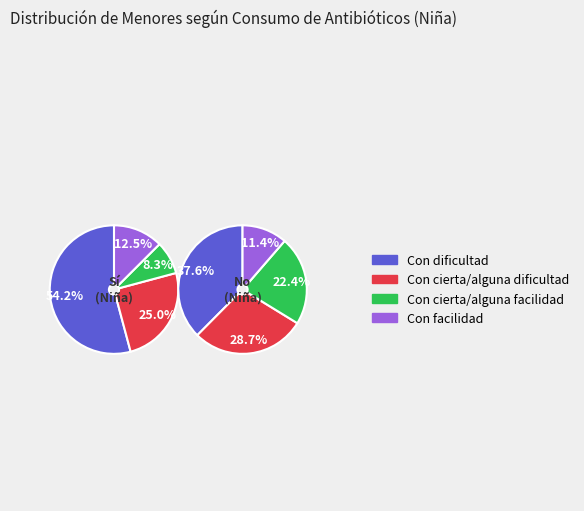

Count the number of slices in the pie.

4